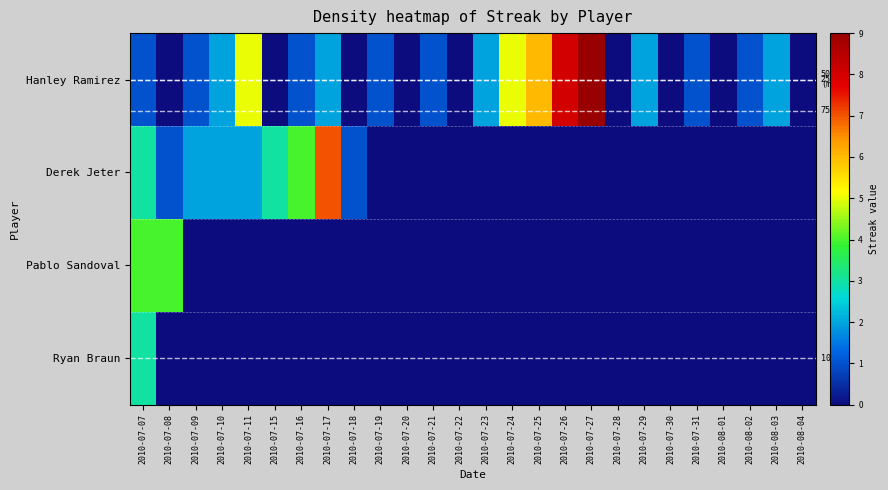

How many positive values does the Hanley Ramirez series have?

17